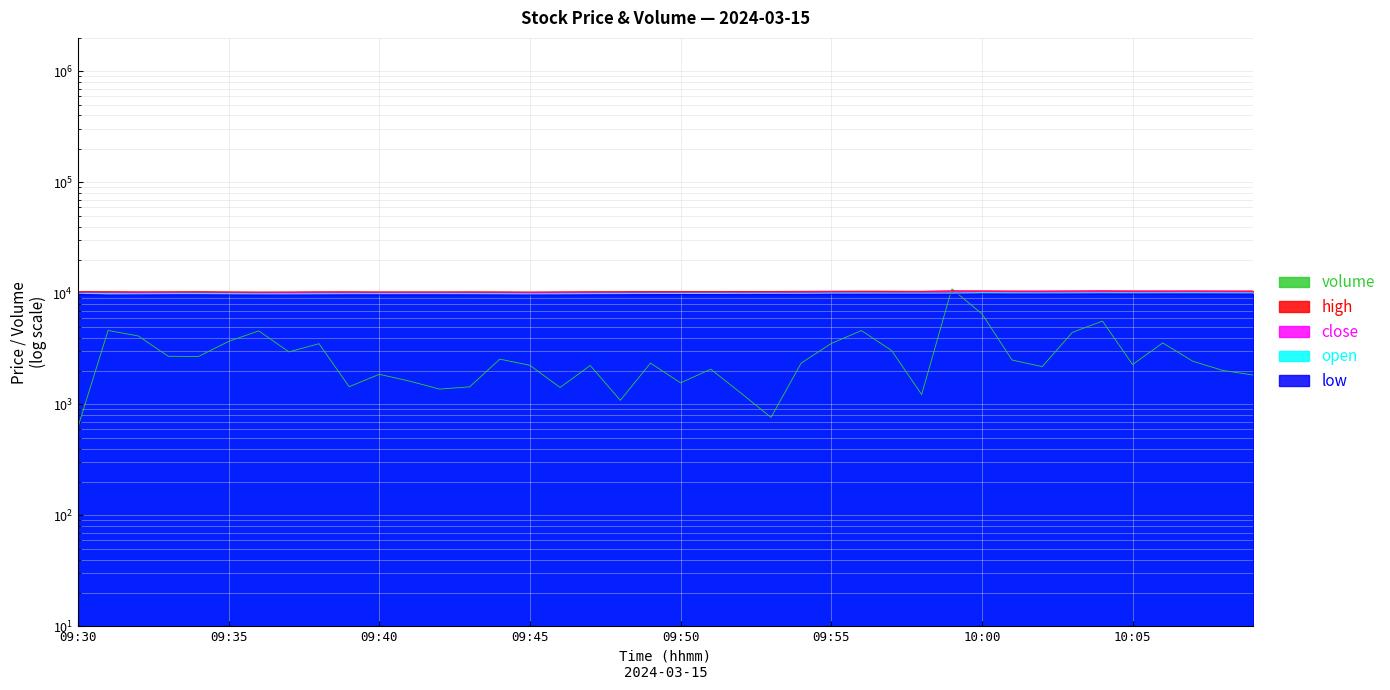

How many series are shown in this chart?

5